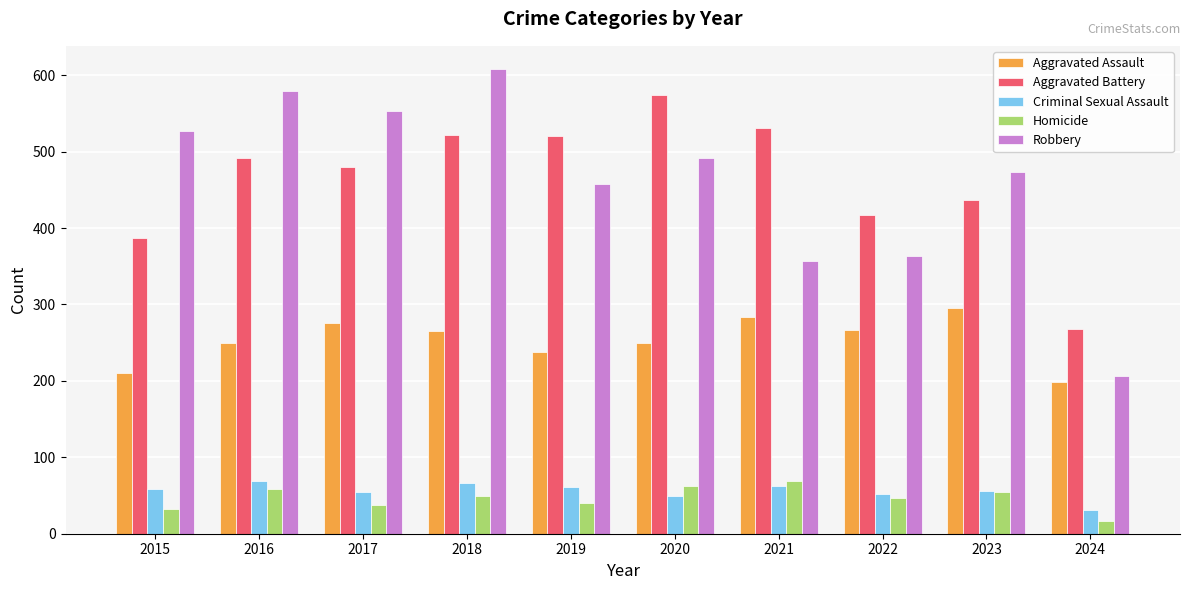

How many bars are there in each group?

5